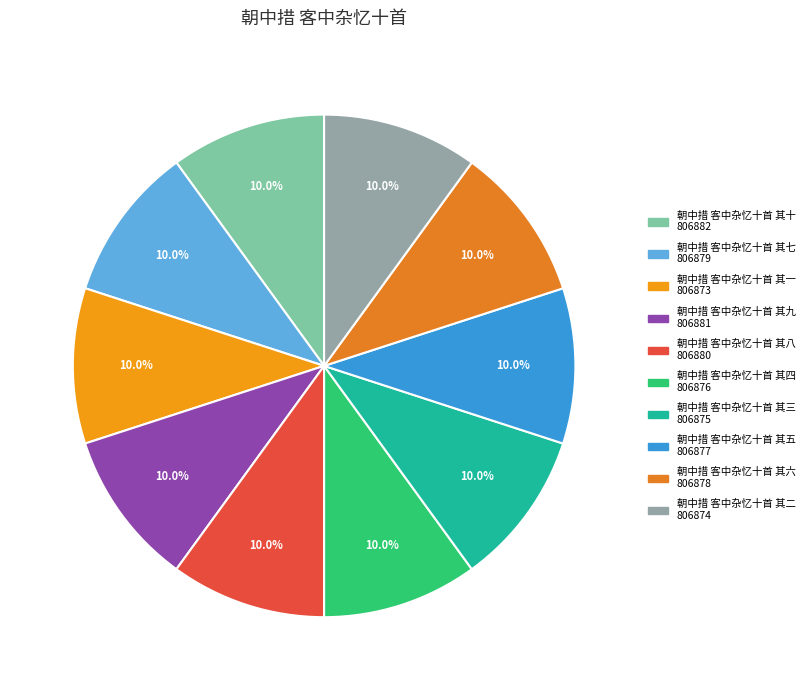

The 朝中措 客中杂忆十首 其二 slice represents 17% of the pie. True or false?

False